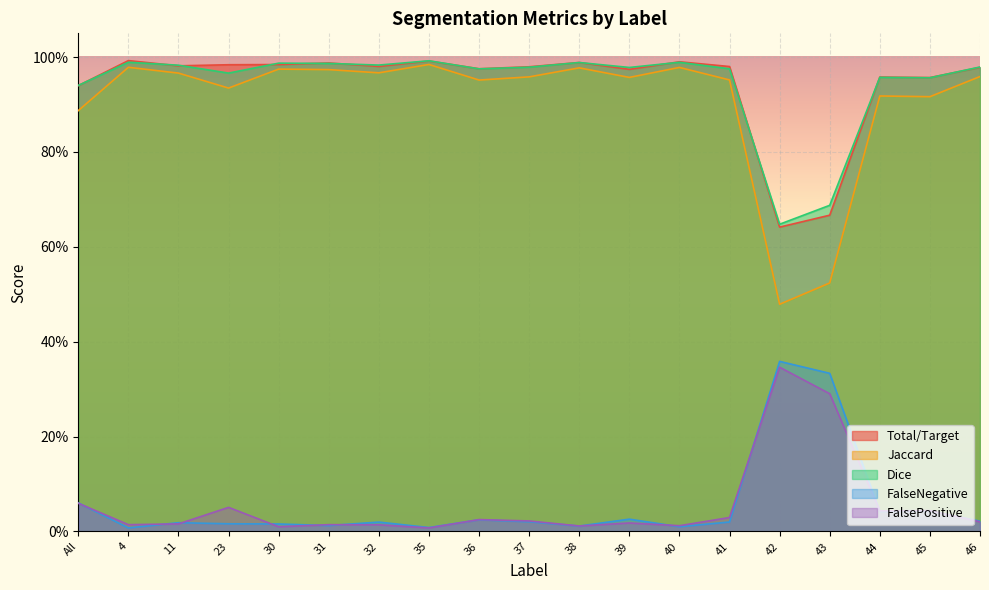

At which label is Total/Target closest to 0?

42